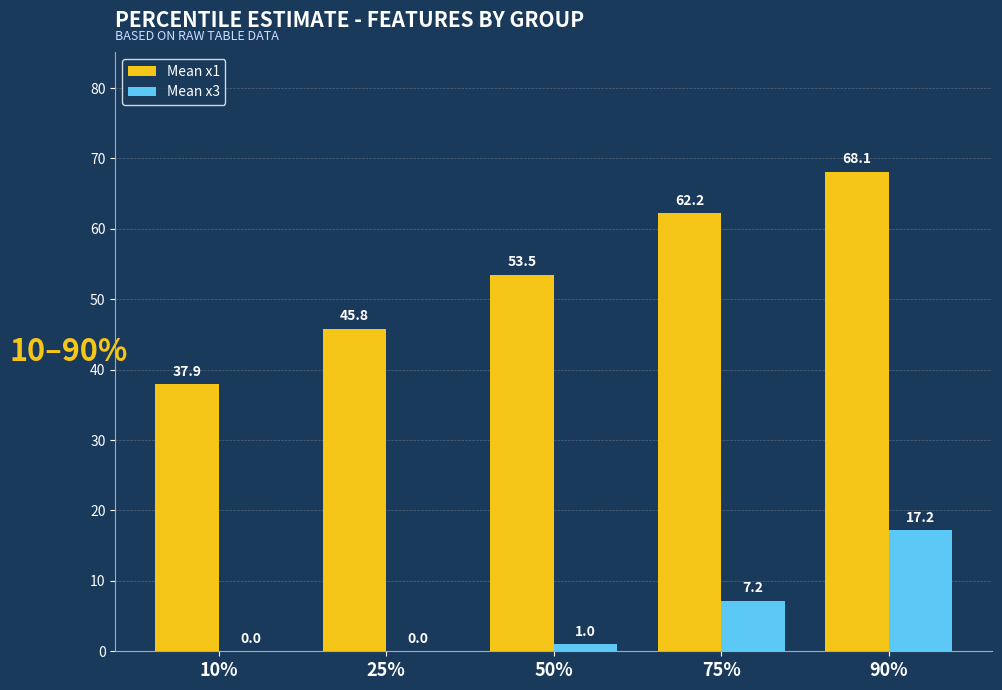

Which category has the highest value across all series?

90%